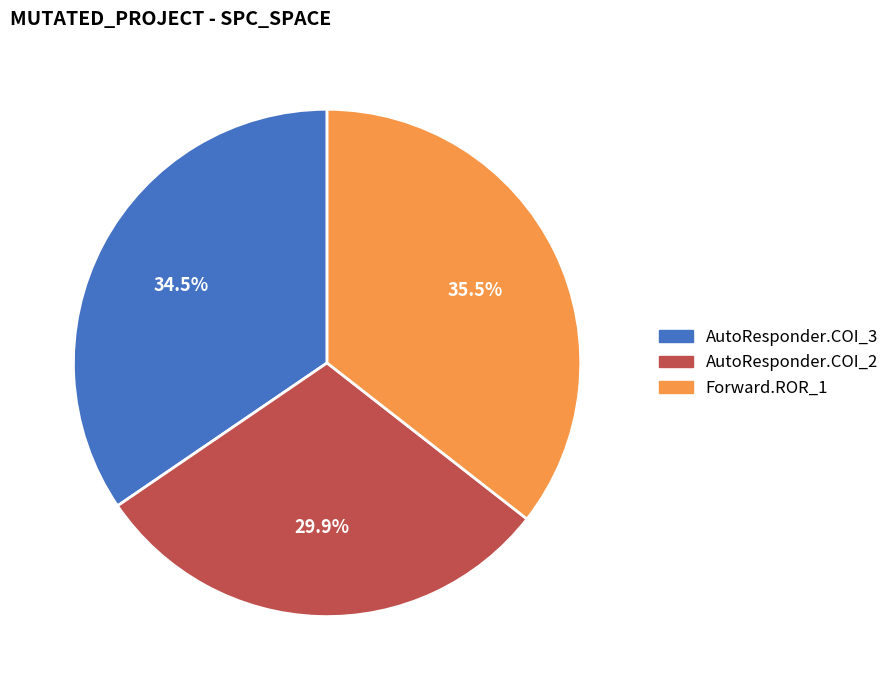

Does any single category account for the majority?

No